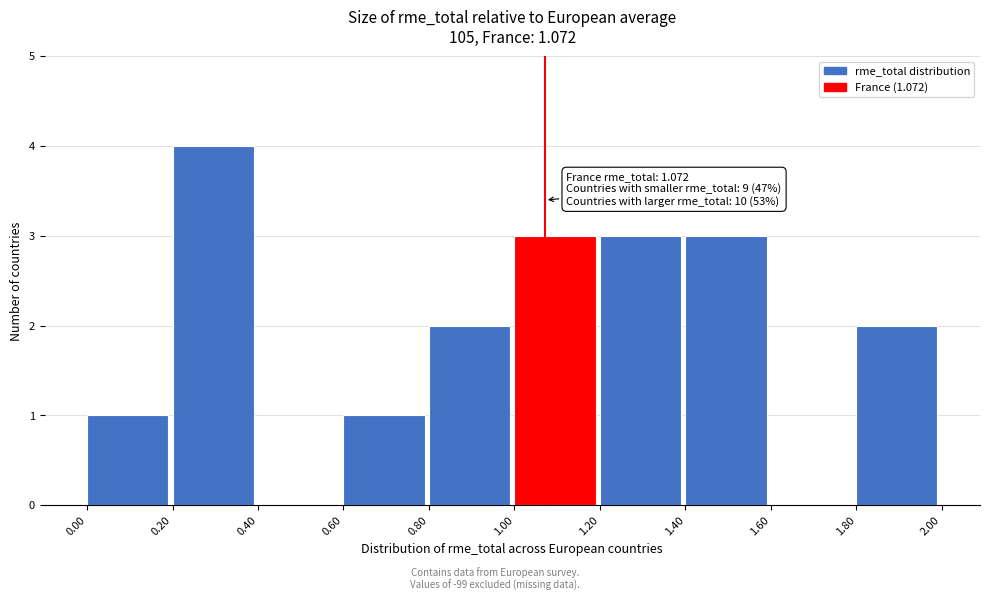

Over which range of the x-axis is the bar tallest?

0.20 to 0.40